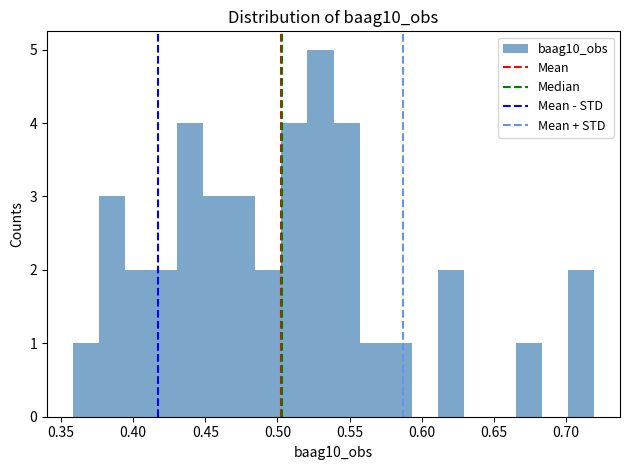

Around what value on the x-axis is the tallest bar? Give the approximate position of its centre, as read against the axis.

0.530